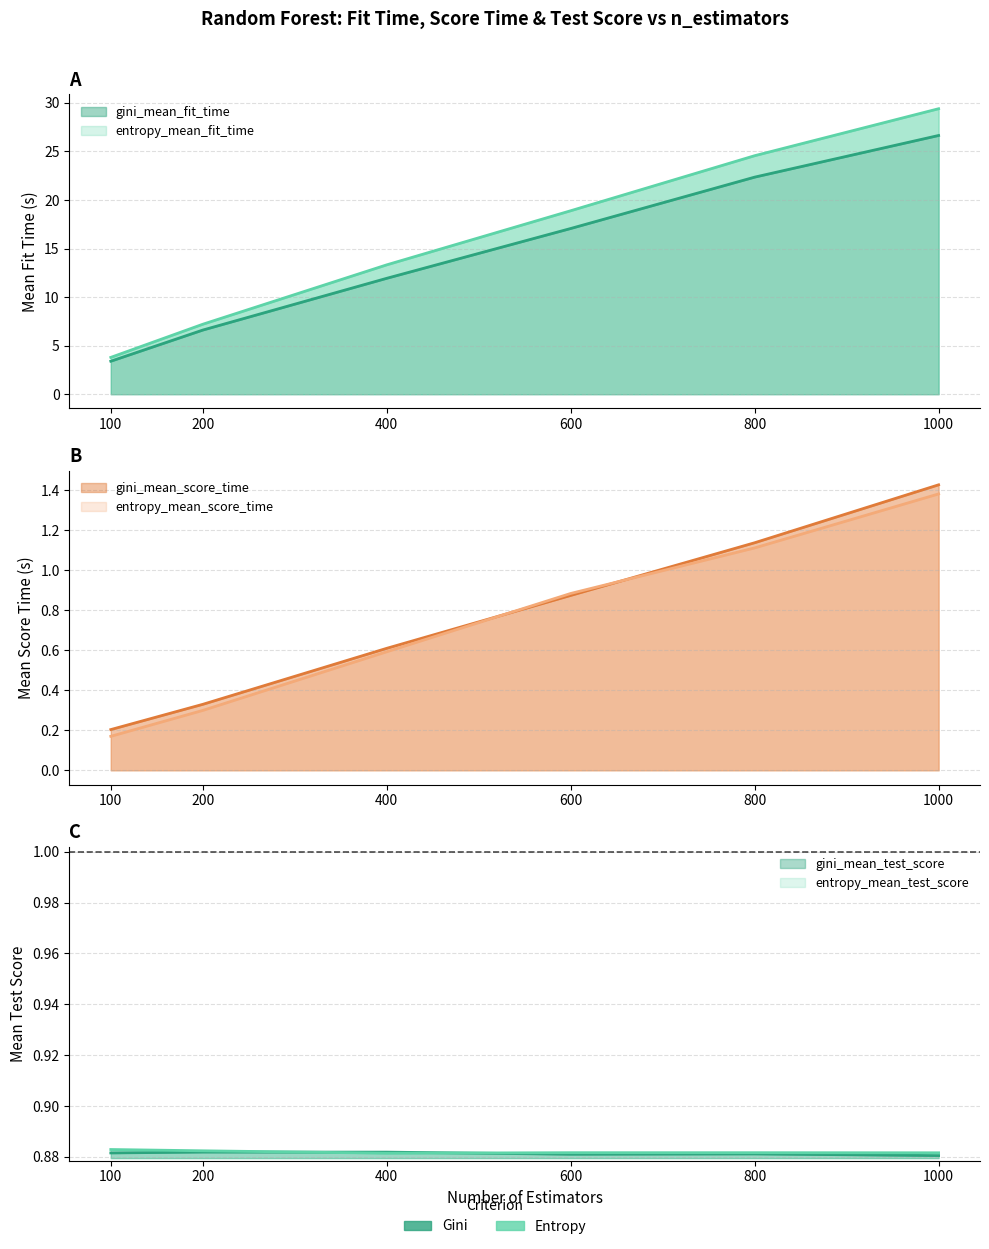

What is the difference between the maximum and minimum values in the entropy_mean_score_time series?

1.2